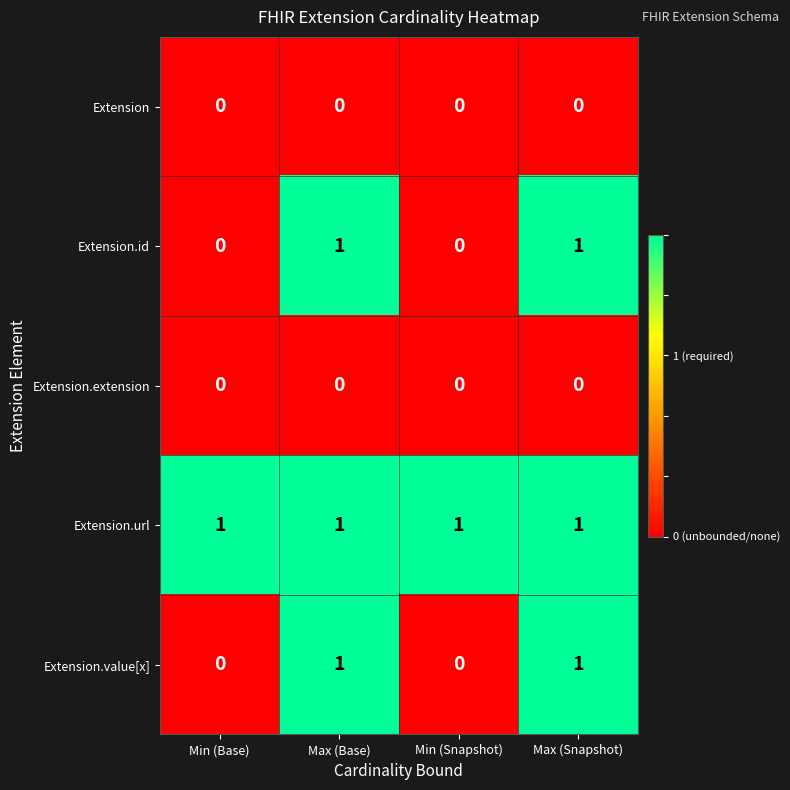

At how many categories does at least one series exceed 0?

4